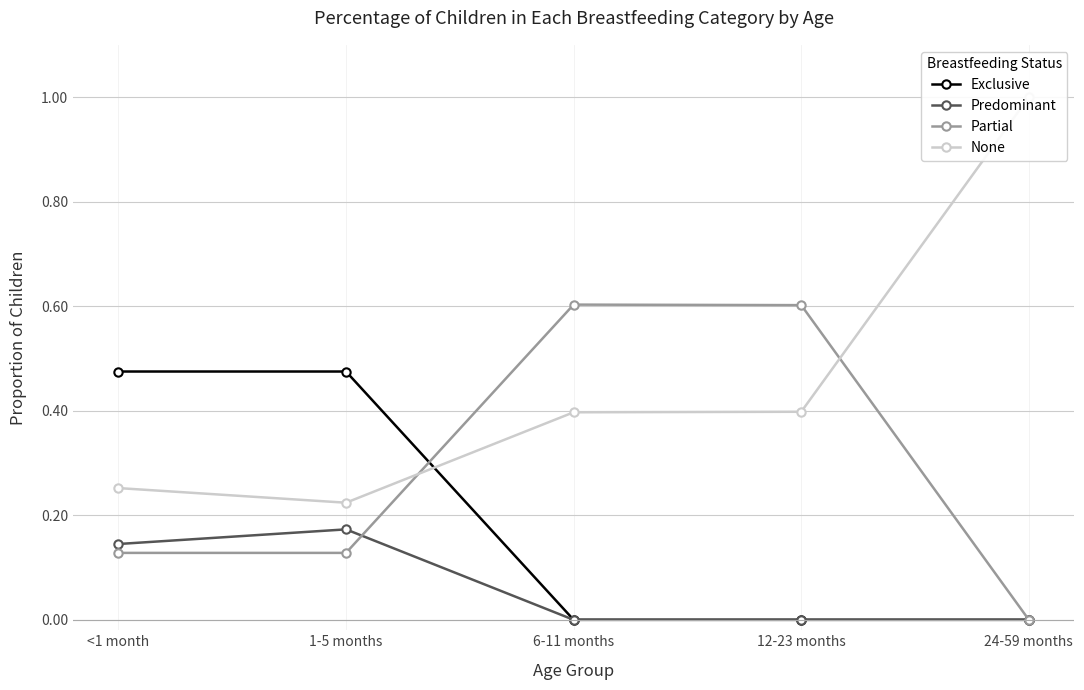

What is the difference between the second highest and minimum values in the None series?

0.2